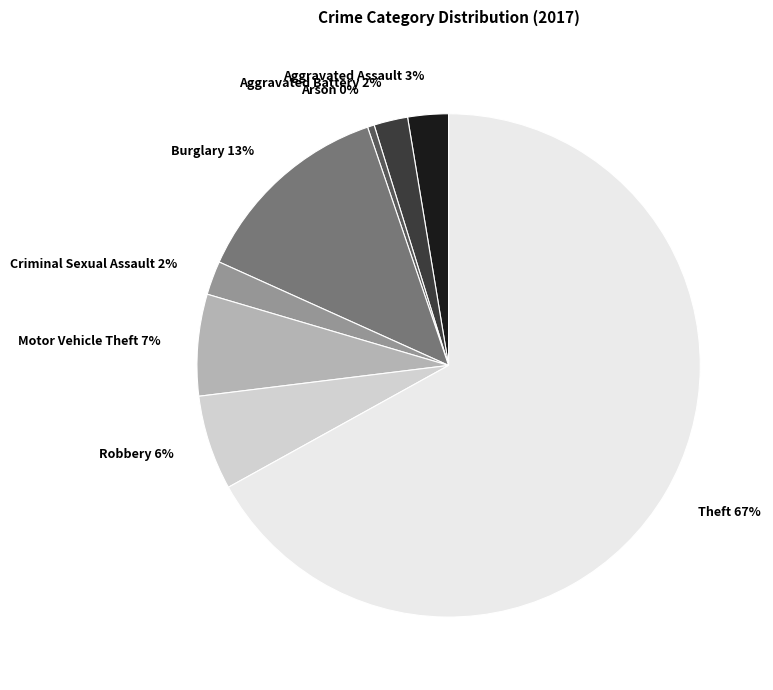

Is the sum of Criminal Sexual Assault 2% and Burglary 13% greater than half?

No